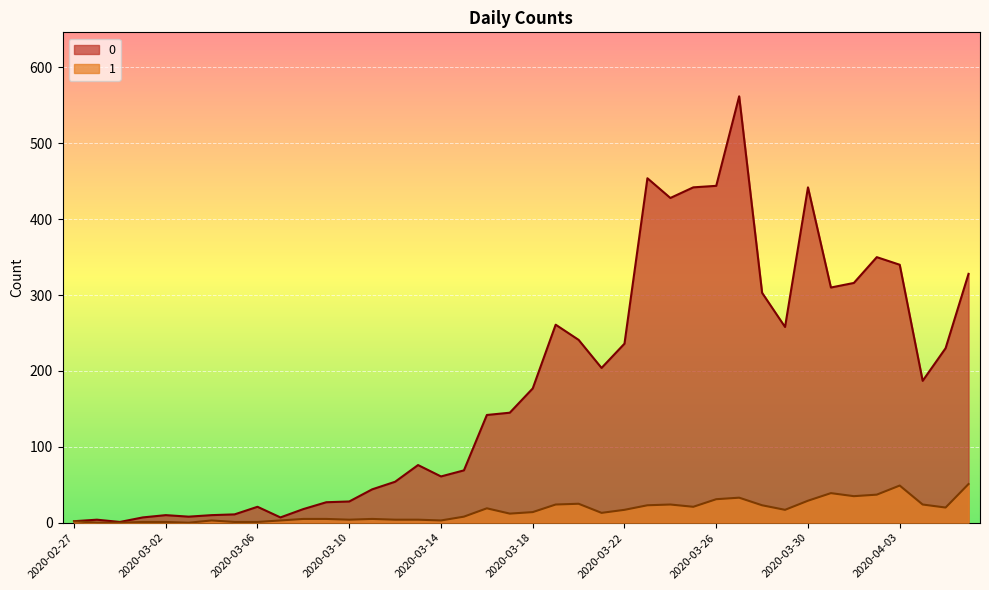

At which label is 0 closest to 281?

2020-03-19